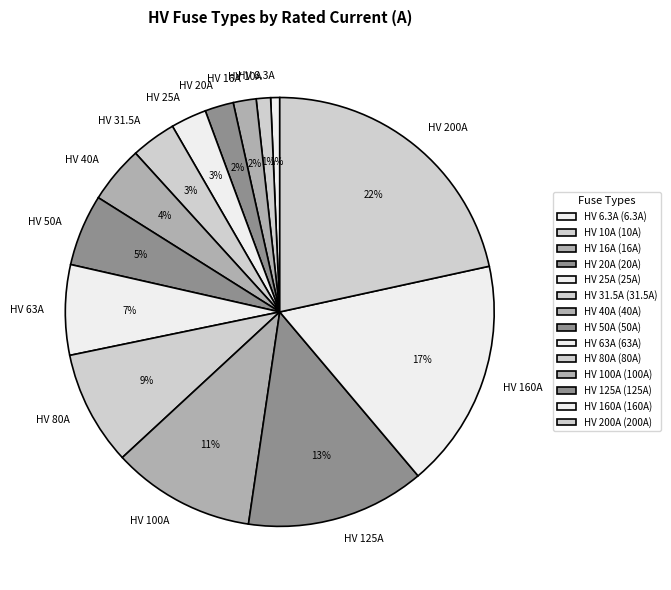

Is there a majority slice in this chart?

No